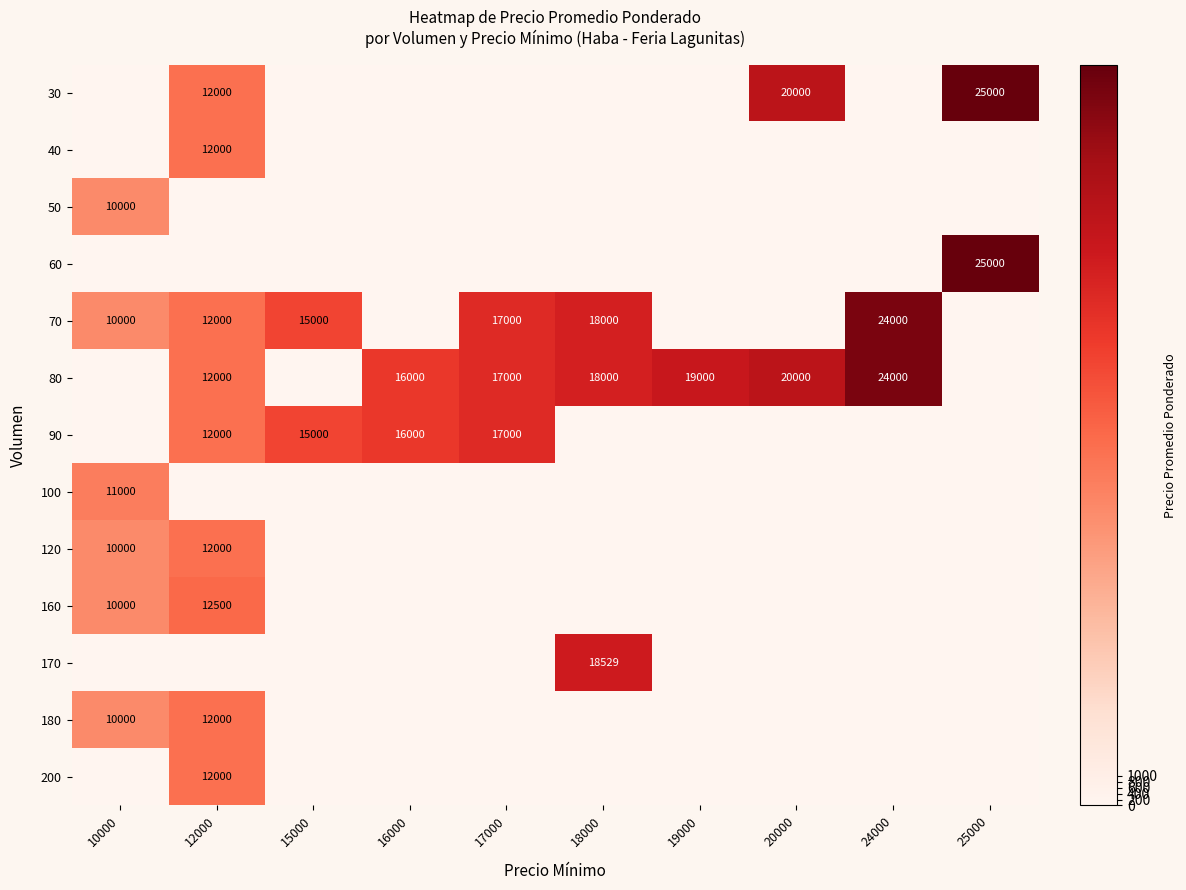

The value of 90 at 12000 is 3979. True or false?

False